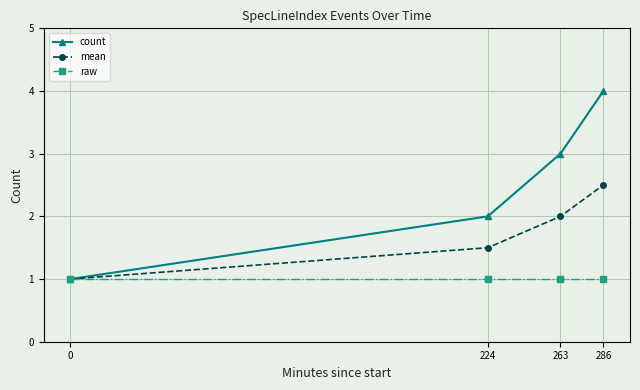

Is it true that mean equals 3.2 at 263?

False